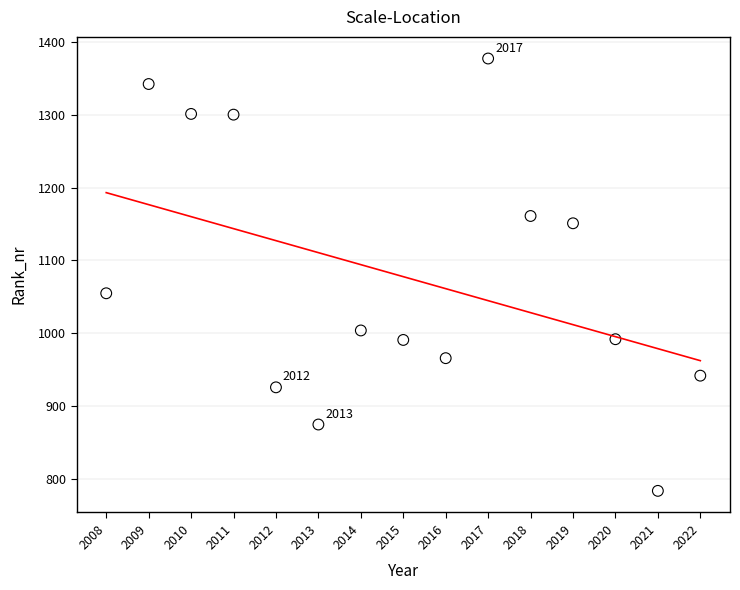

What is the range of X values (max minus min)?

14